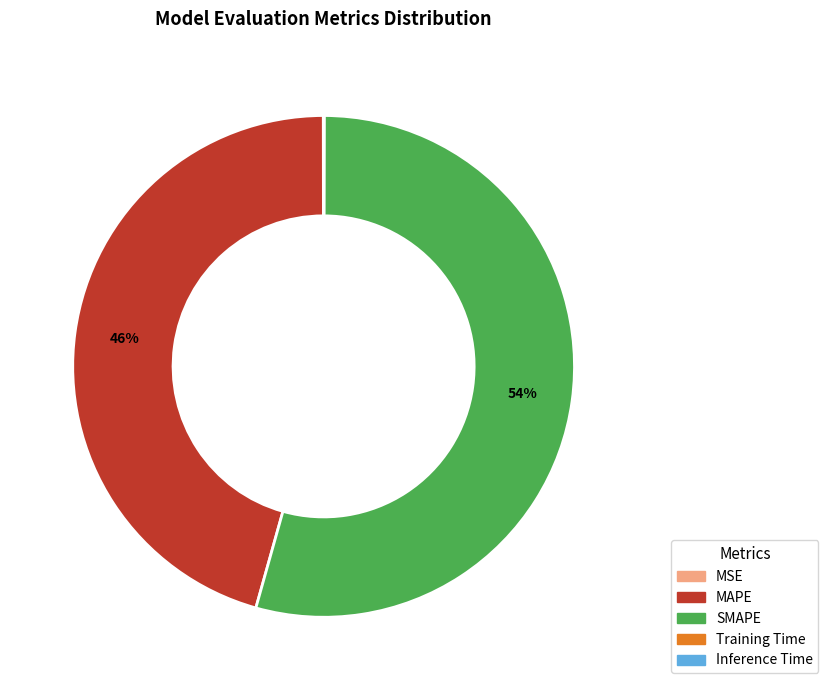

Does MAPE represent more than half of the total?

No